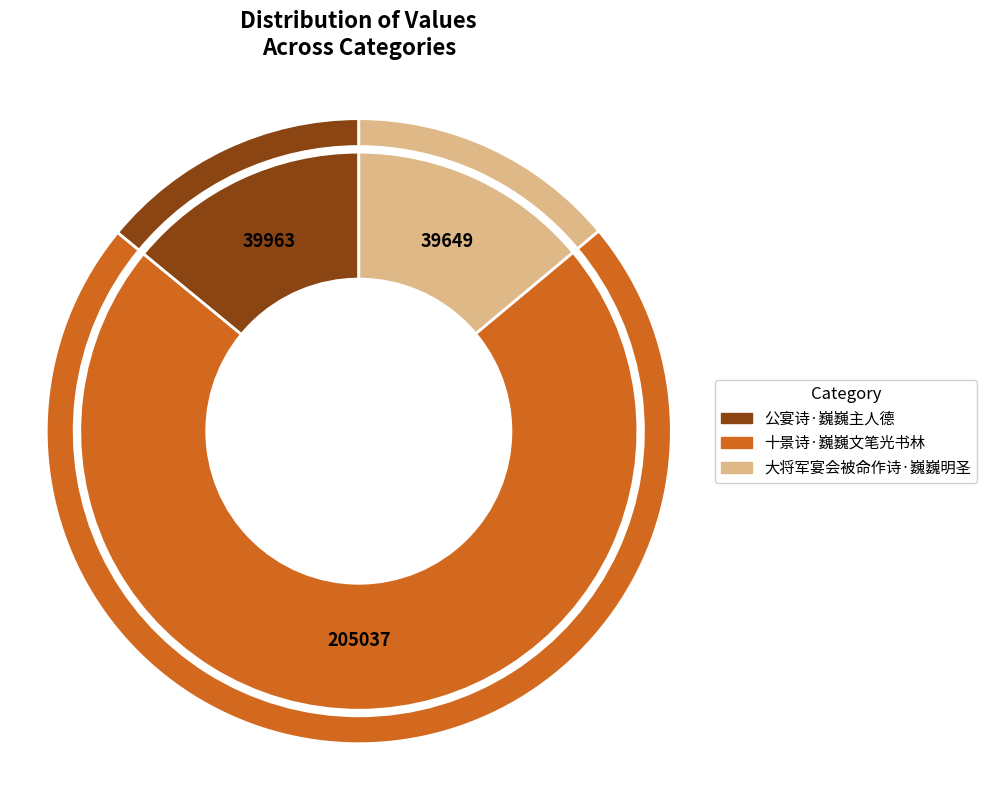

How many segments does this pie chart have?

3